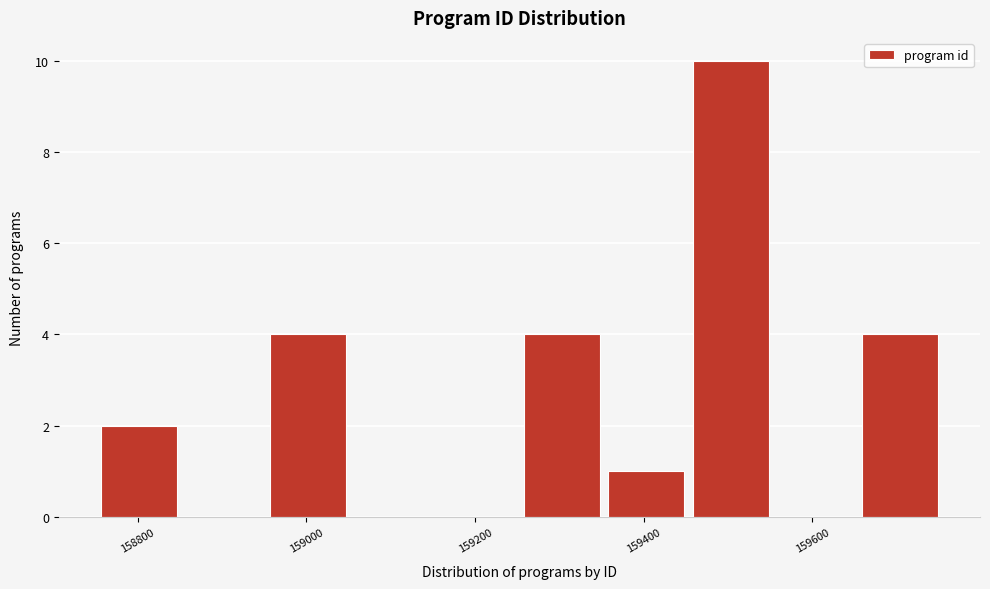

Reading left to right, list every bar in this chart as the range it spans on the x-axis followed by its height. Neither the bar edges nor the heights are printed on the chart, so give them approximately, as read against the axes.

158760 to 158860: 2
158860 to 158960: 0
158960 to 159060: 4
159060 to 159160: 0
159160 to 159260: 0
159260 to 159360: 4
159360 to 159460: 1
159460 to 159560: 10
159560 to 159660: 0
159660 to 159760: 4